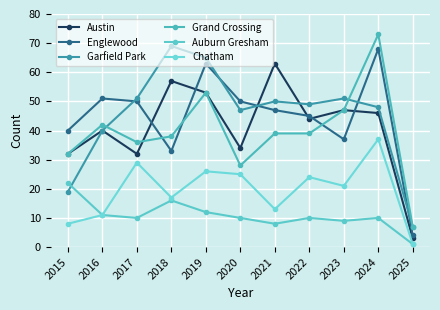

What is the smallest value displayed?

1